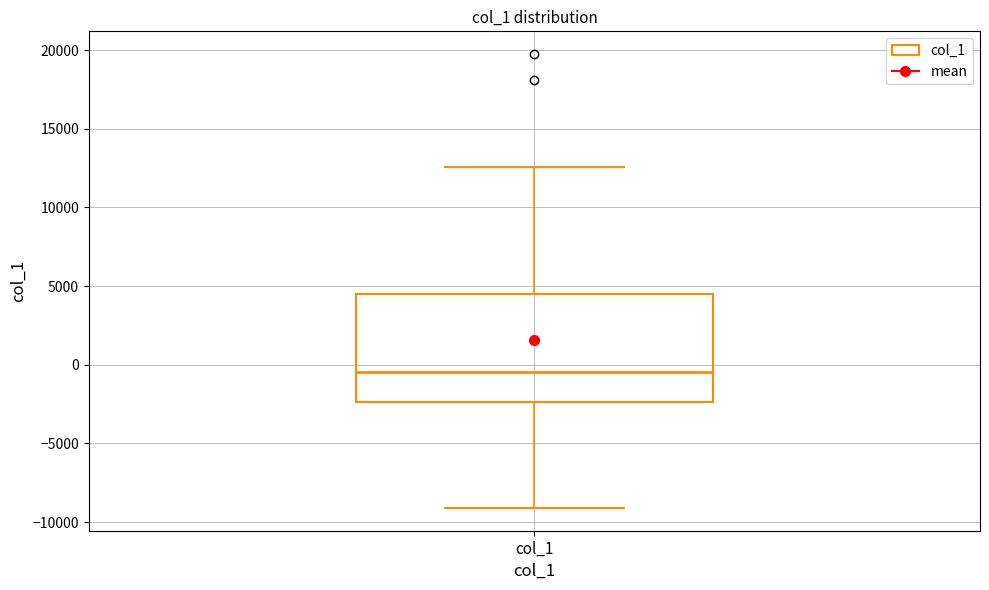

Read this box plot against the y-axis: the position of the median line, the range covered by the box, and the ends of both whiskers. The values are not printed on the chart, so give them approximately, as read against the axis.

median -500, box -2500 to 4500, whiskers -9000 to 12500